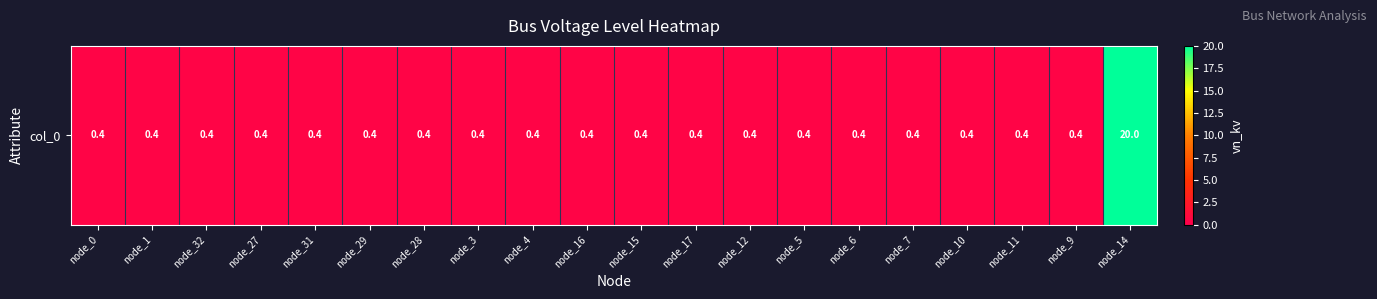

Reading right to left, transcribe all the data shown in this chart.

node_14=20.0	node_9=0.4	node_11=0.4	node_10=0.4	node_7=0.4	node_6=0.4	node_5=0.4	node_12=0.4	node_17=0.4	node_15=0.4	node_16=0.4	node_4=0.4	node_3=0.4	node_28=0.4	node_29=0.4	node_31=0.4	node_27=0.4	node_32=0.4	node_1=0.4	node_0=0.4